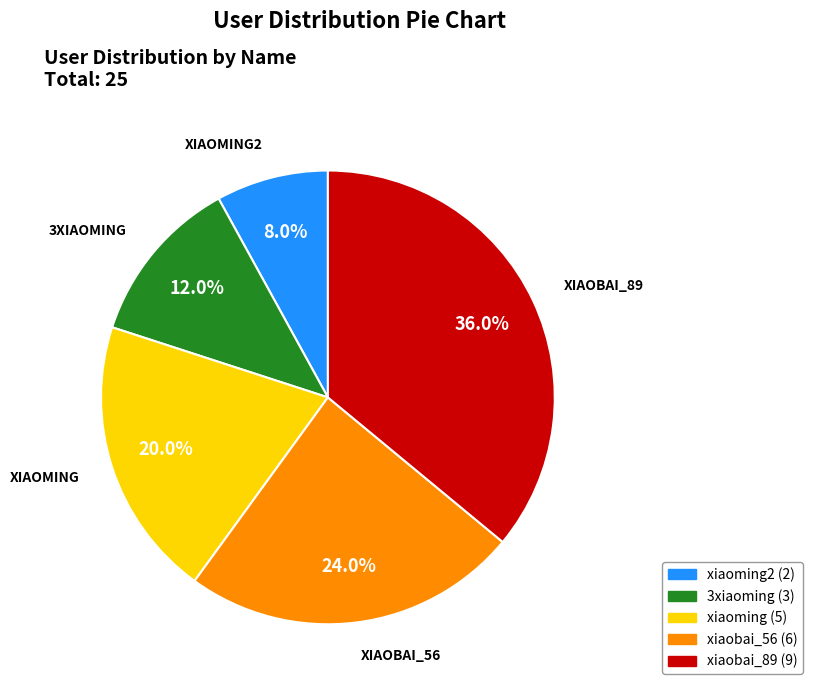

Does any single category account for the majority?

No